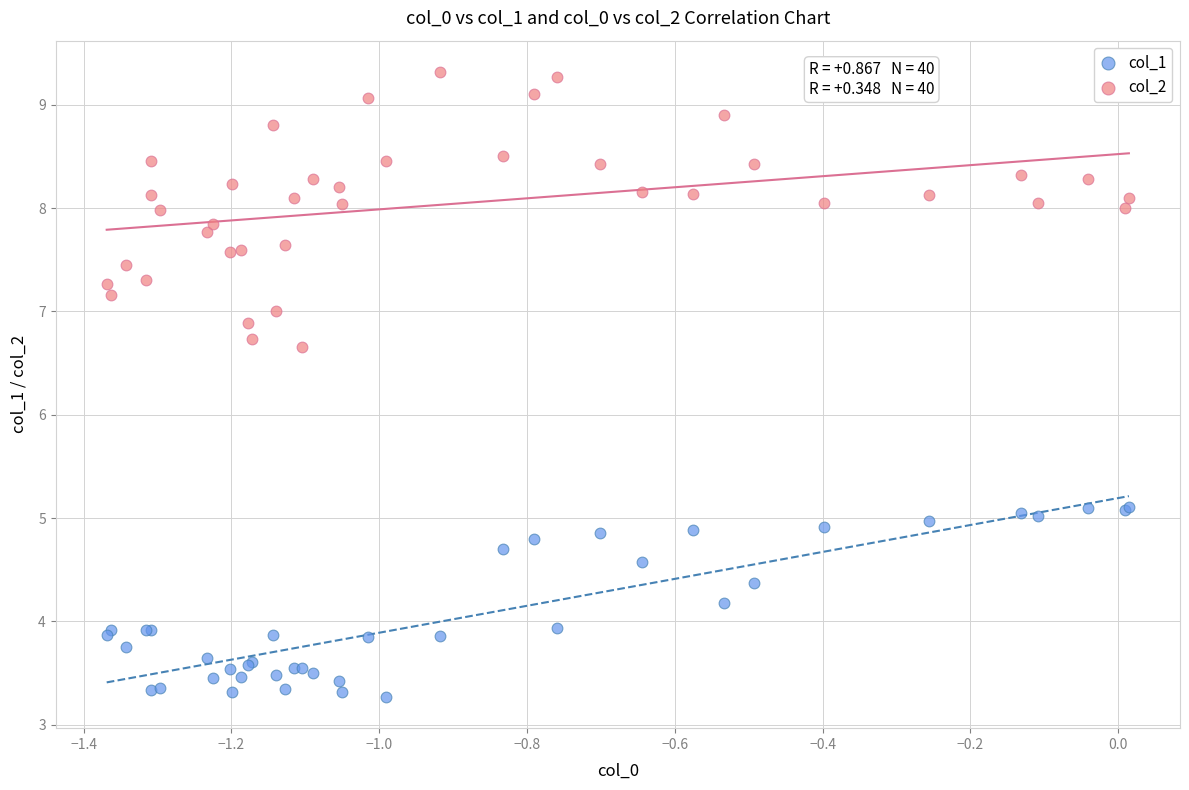

Which series reaches the minimum Y coordinate?

col_1